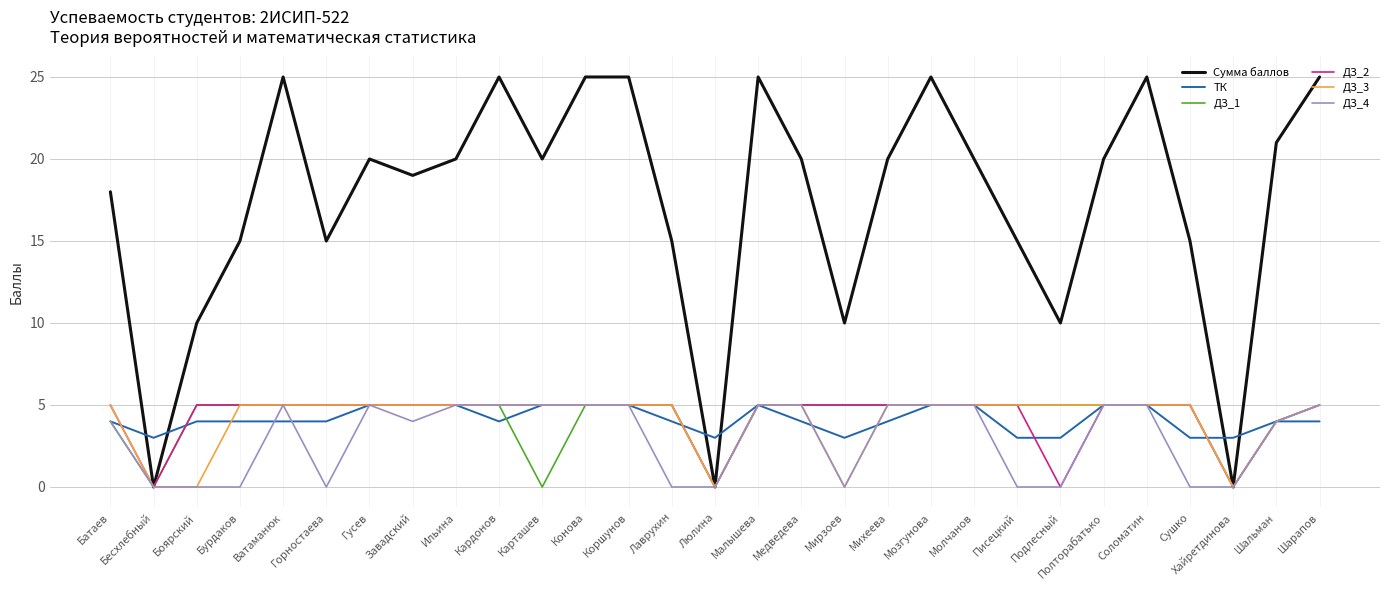

Is it true that ДЗ_1 equals 2 at Молчанов?

False